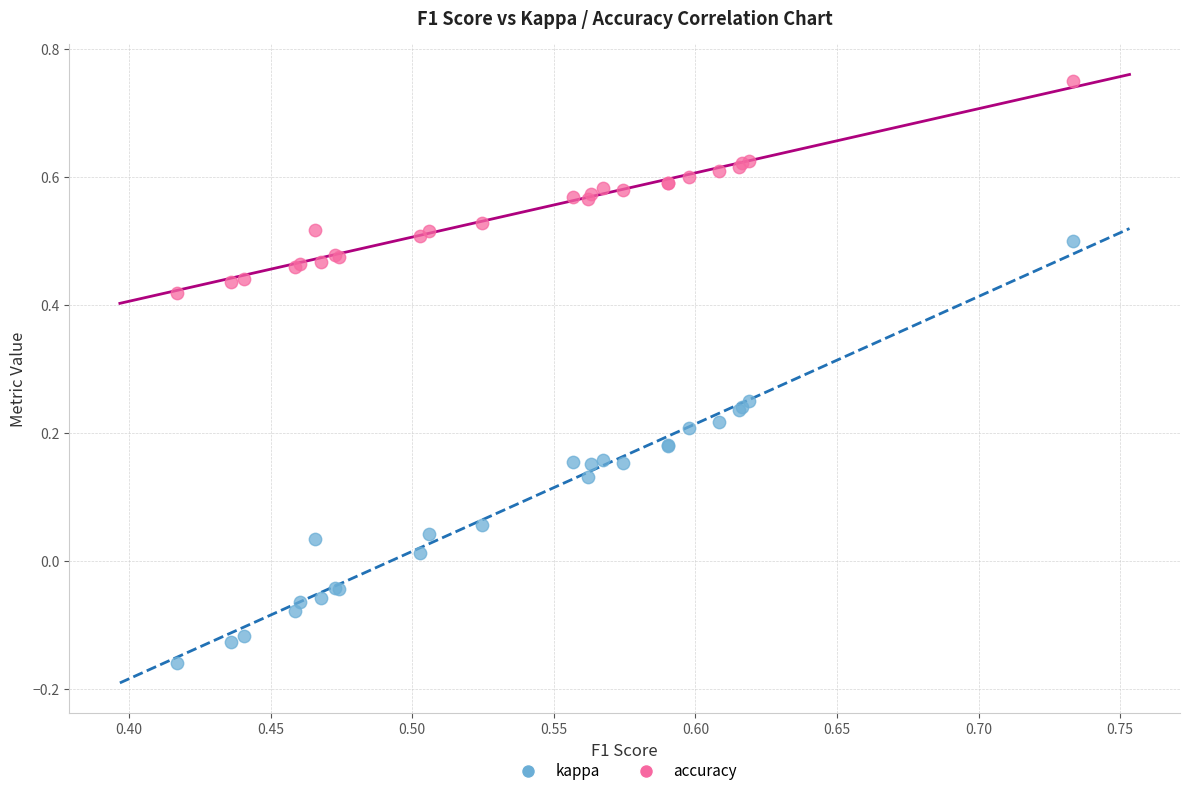

Which series contains the highest Y value?

accuracy